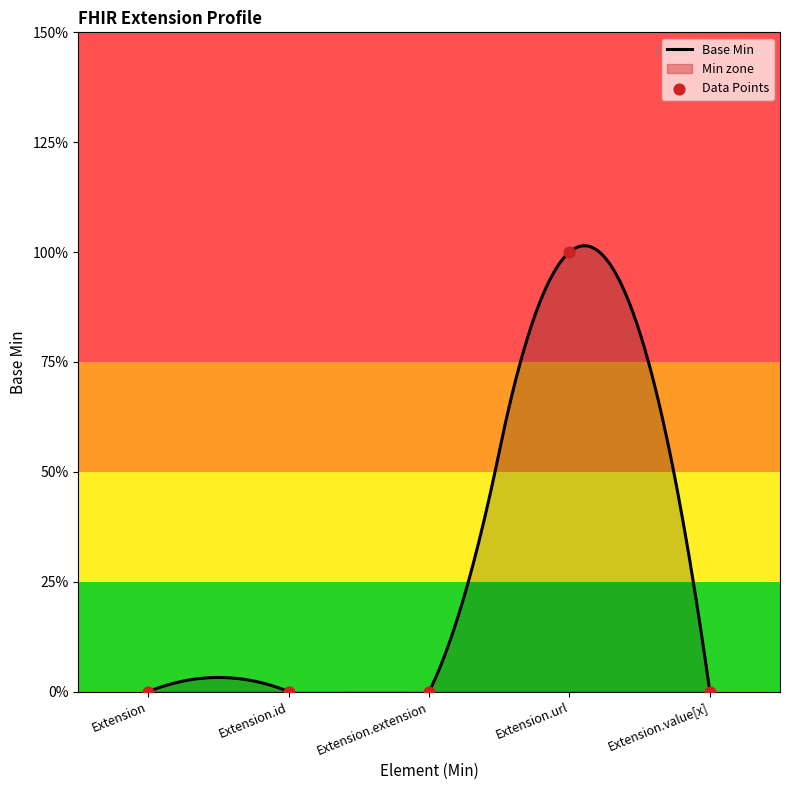

Between Extension and Extension.extension, which is larger?

Extension